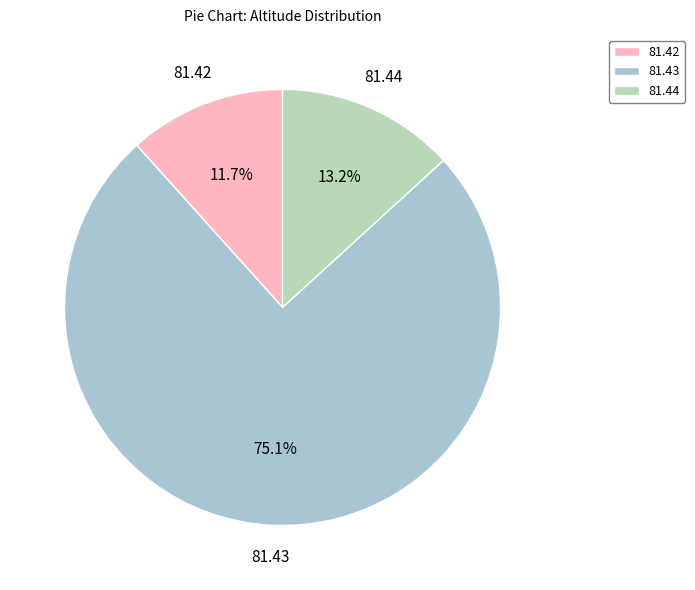

To the nearest percent, what is the average slice percentage?

33%